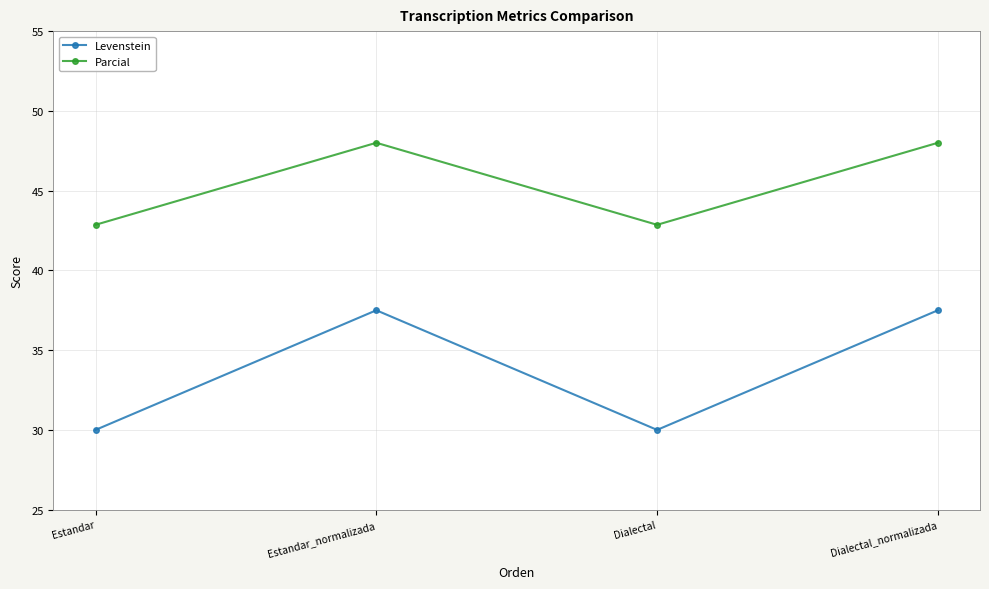

At how many categories does at least one series exceed 39?

4